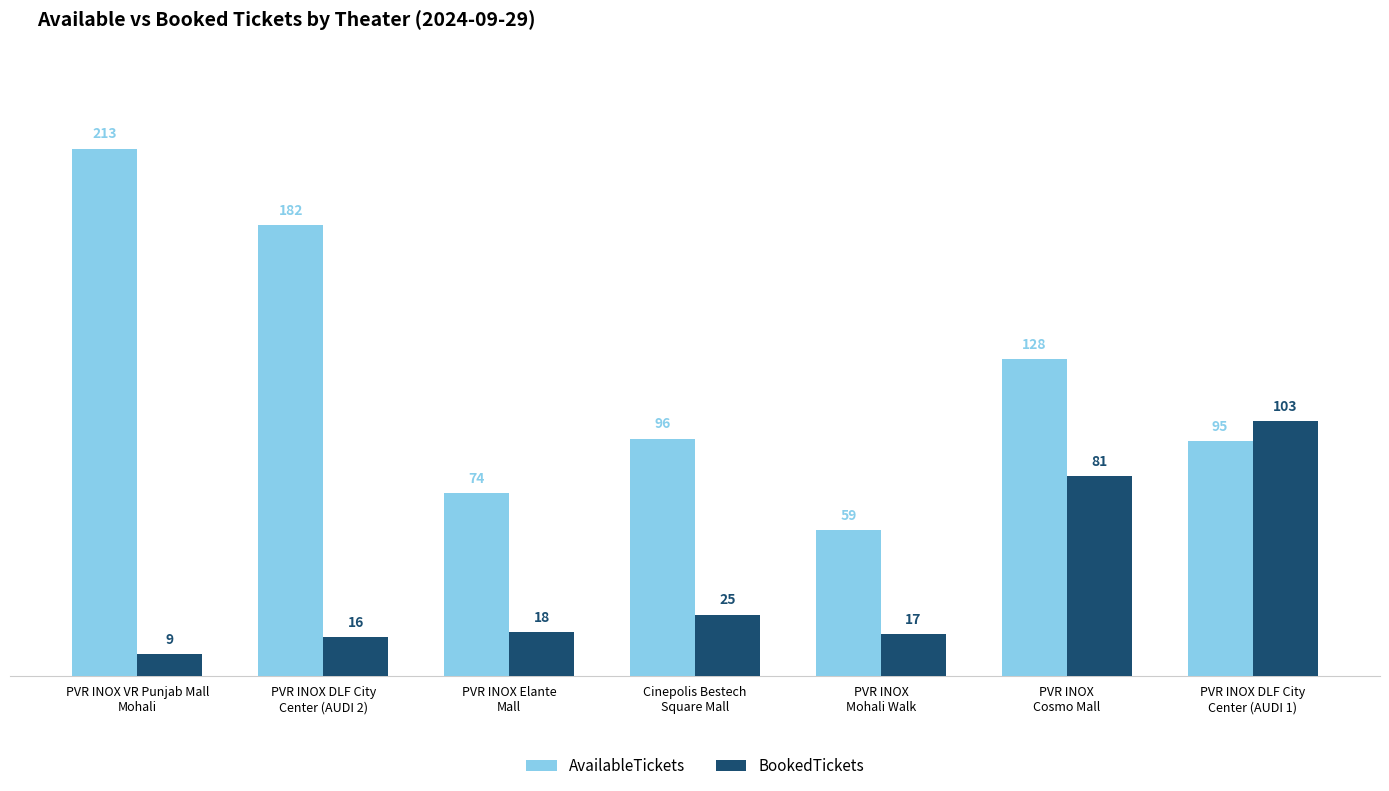

What is the lowest value of the BookedTickets series?

9